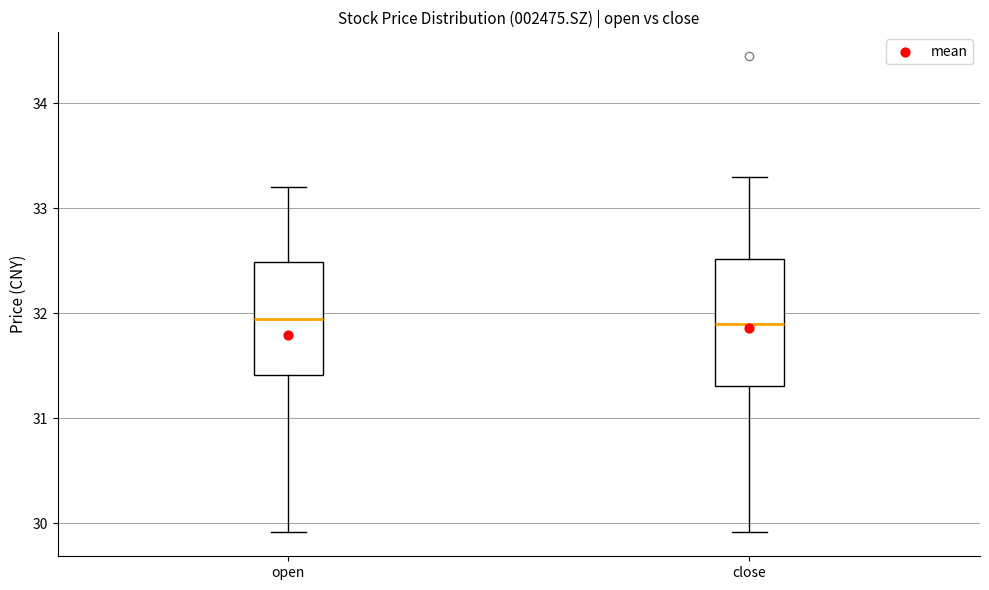

Reading left to right, transcribe this box plot: for each box, give where its median line is, the range the box spans, and where its two whiskers end, as read against the y-axis. The values are not printed on the chart, so give them approximately, as read against the axis.

open: median 31.9, box 31.4 to 32.5, whiskers 29.9 to 33.2
close: median 31.9, box 31.3 to 32.5, whiskers 29.9 to 33.3